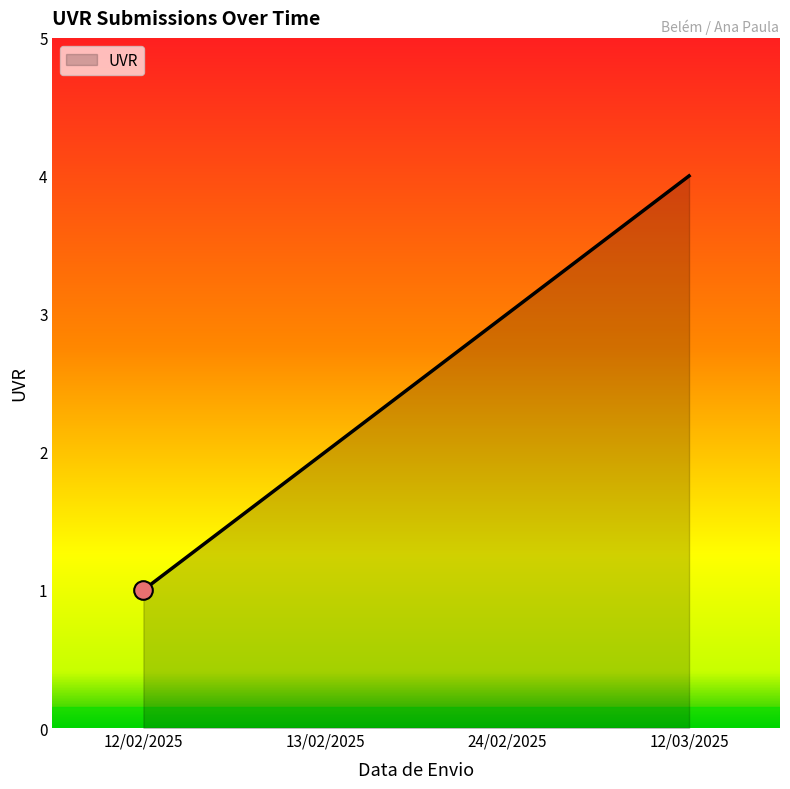

Approximately how many times larger is the value at 12/02/2025 compared to 24/02/2025?

0.3